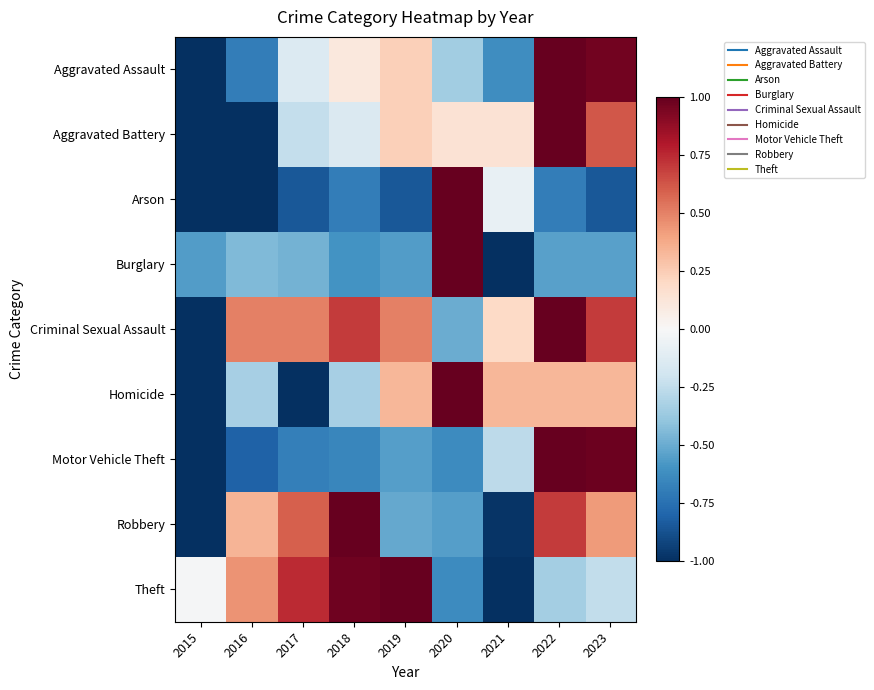

What is the total value across all series at 2017?

-1.5